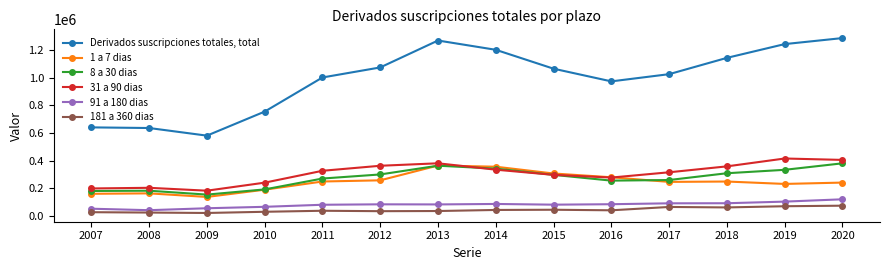

True or false: 31 a 90 dias and 1 a 7 dias cross at least once.

True